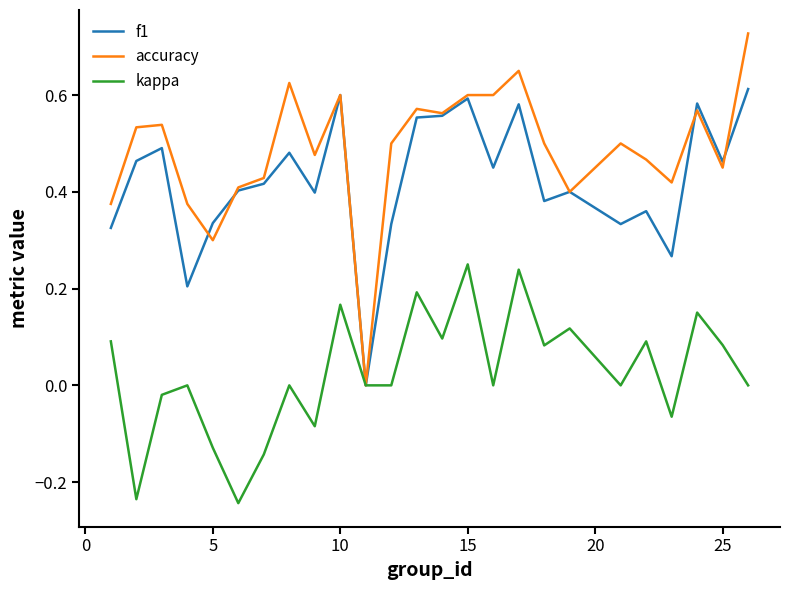

Which series has the largest total across all categories?

accuracy